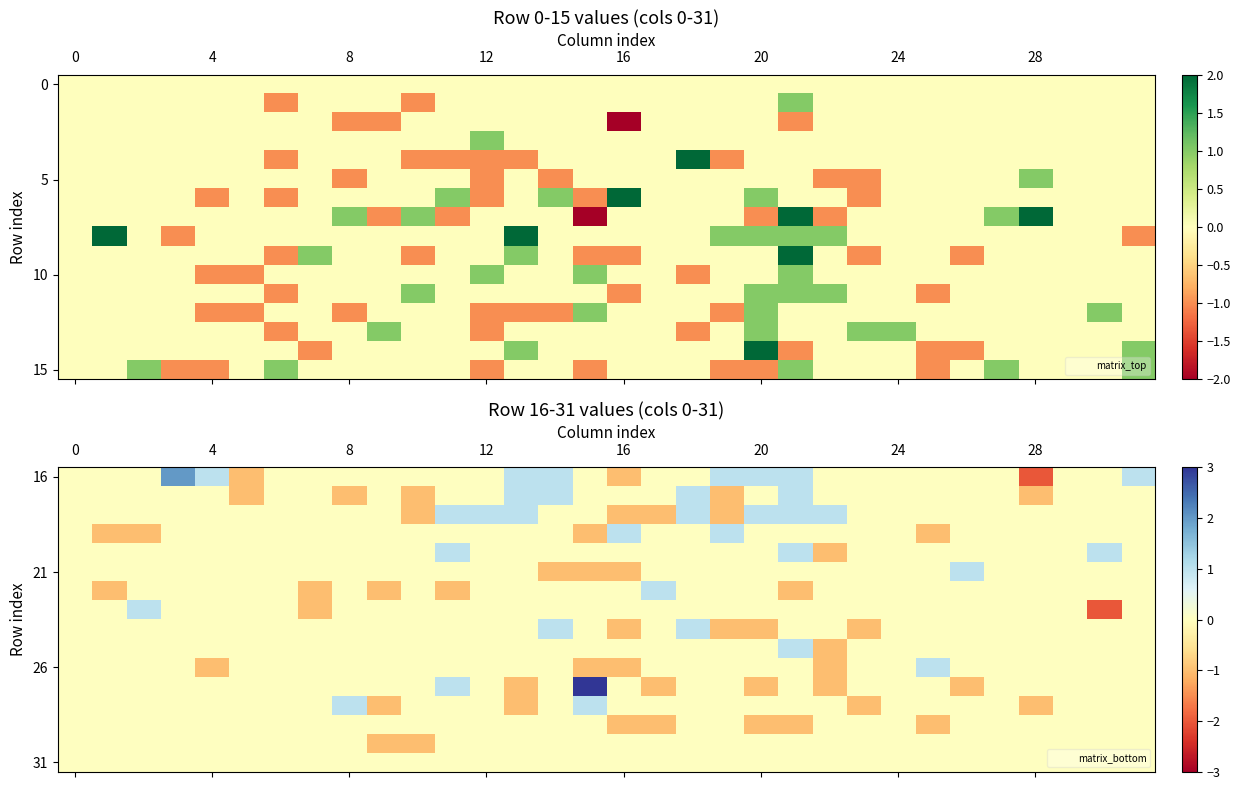

How many data points does each series have?

32